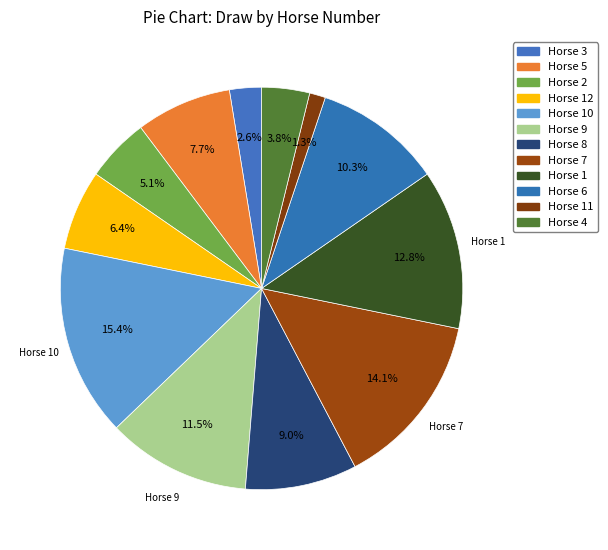

Which category has the biggest portion of the pie?

10